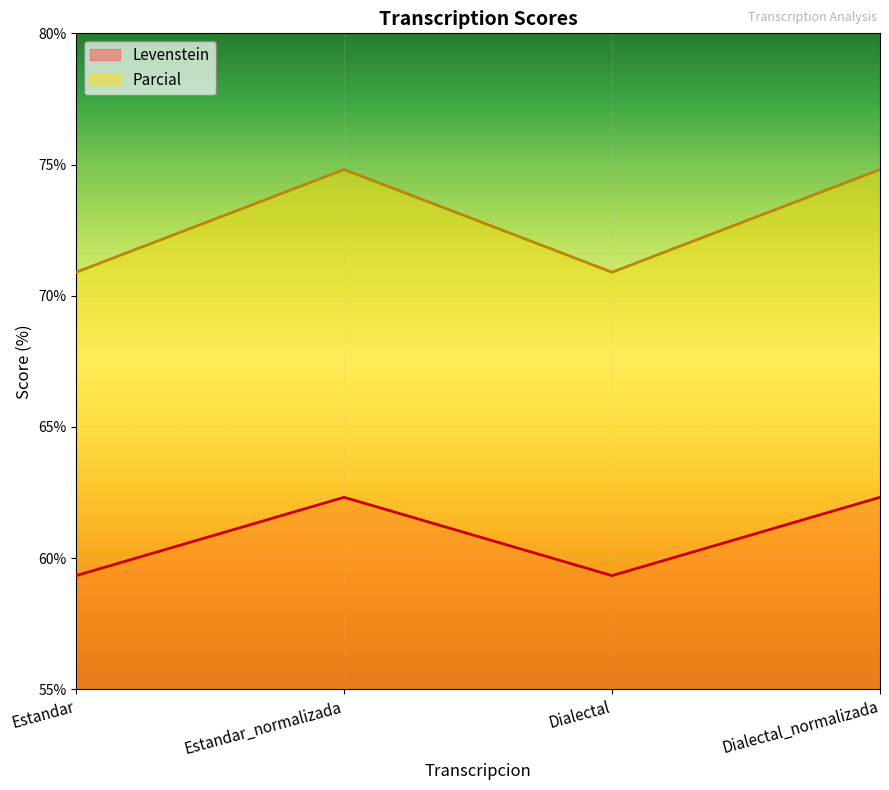

Between Estandar and Dialectal, which series saw the biggest shift?

Levenstein